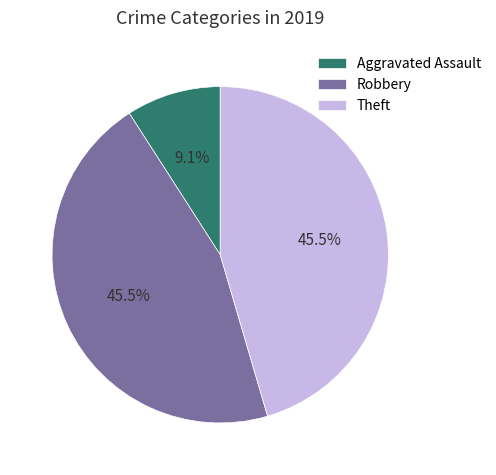

Is there a majority slice in this chart?

No